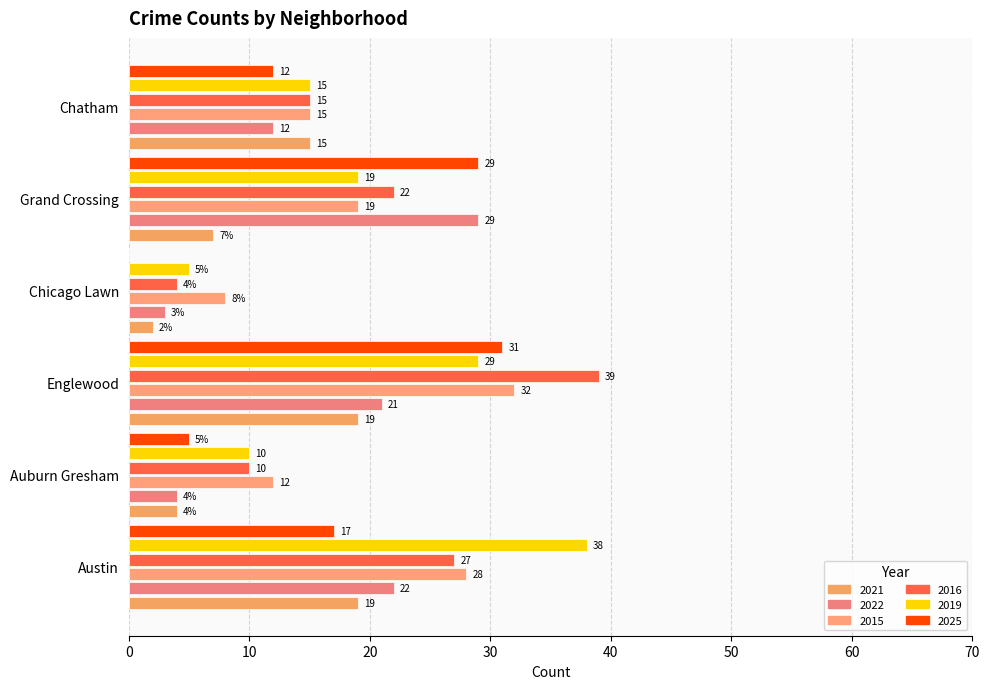

At which category is the sum across all series the highest?

Englewood